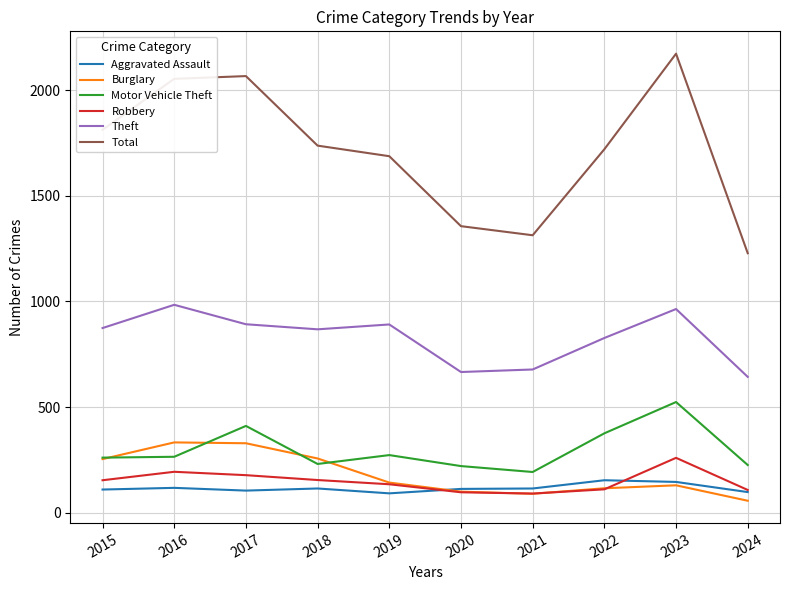

How many values in the Robbery series are below 154?

5